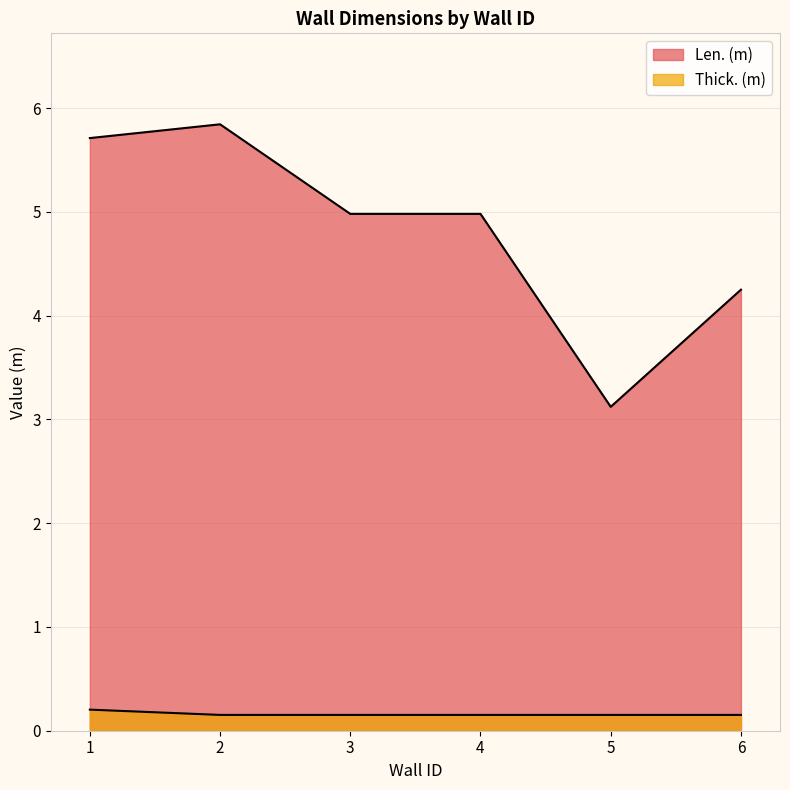

List the series in order of their peak value, highest first.

Len. (m), Thick. (m)